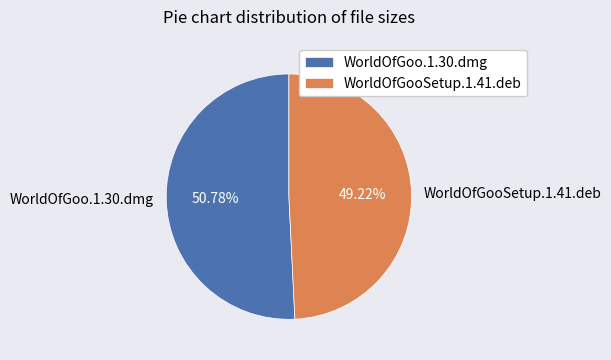

Rank the categories by value from highest to lowest.

WorldOfGoo.1.30.dmg, WorldOfGooSetup.1.41.deb